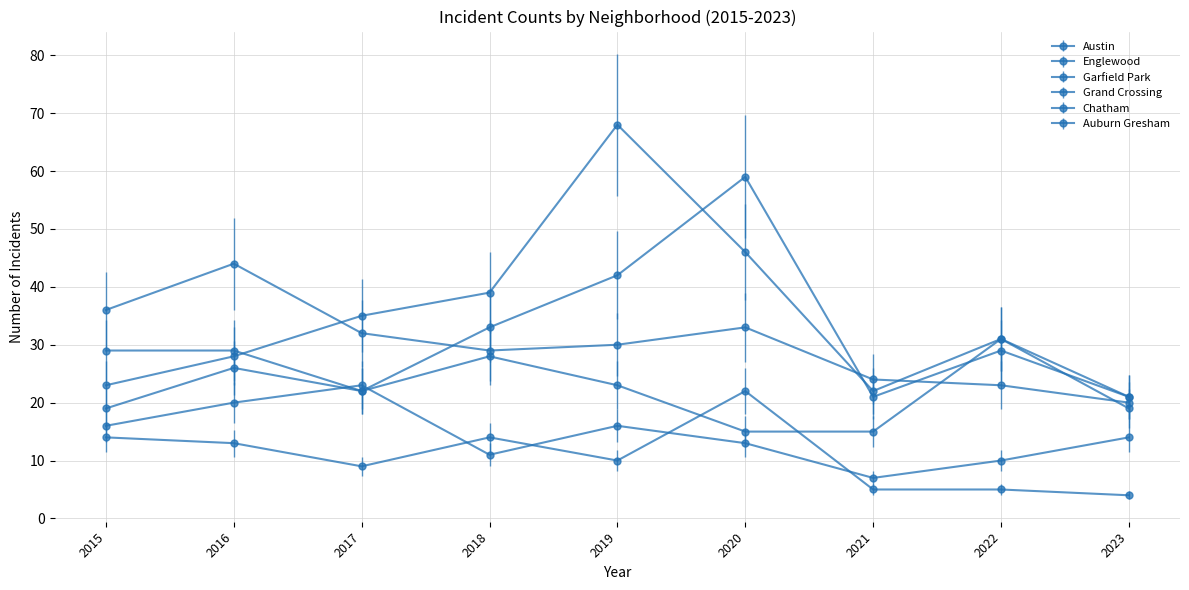

What is the difference between the maximum and minimum values in the Englewood series?

24